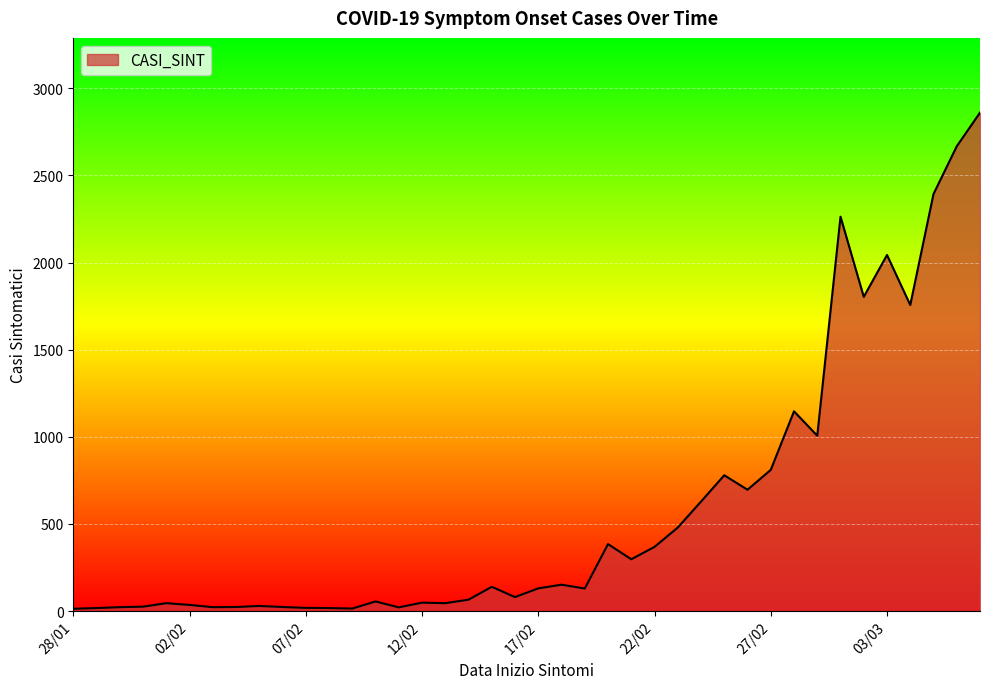

What is the difference between the maximum and minimum values?

2847